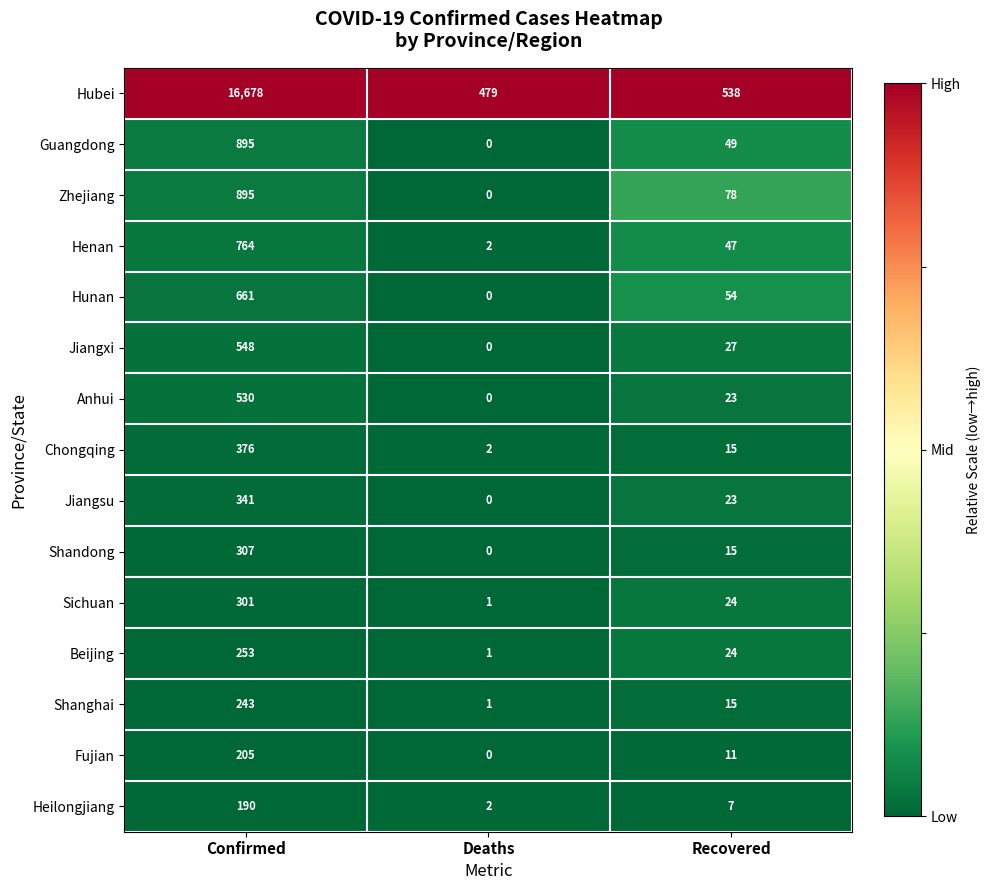

At which category is the sum across all series the highest?

Confirmed